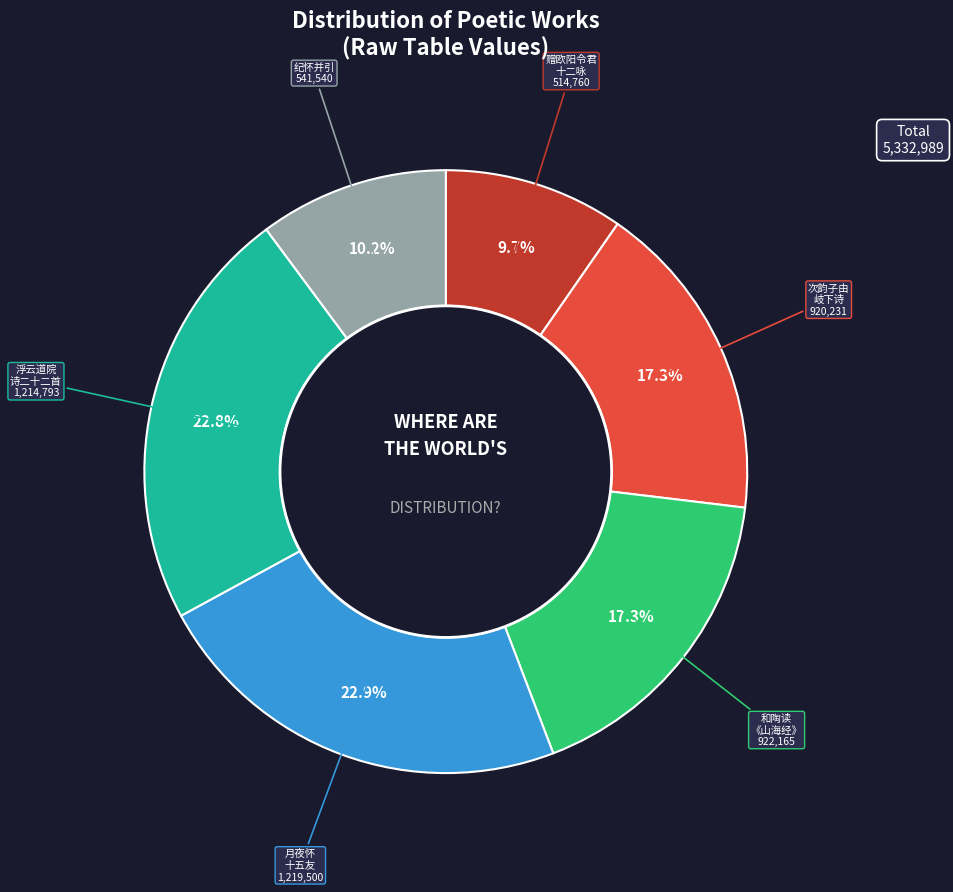

Is there any slice that represents more than half of the pie?

No